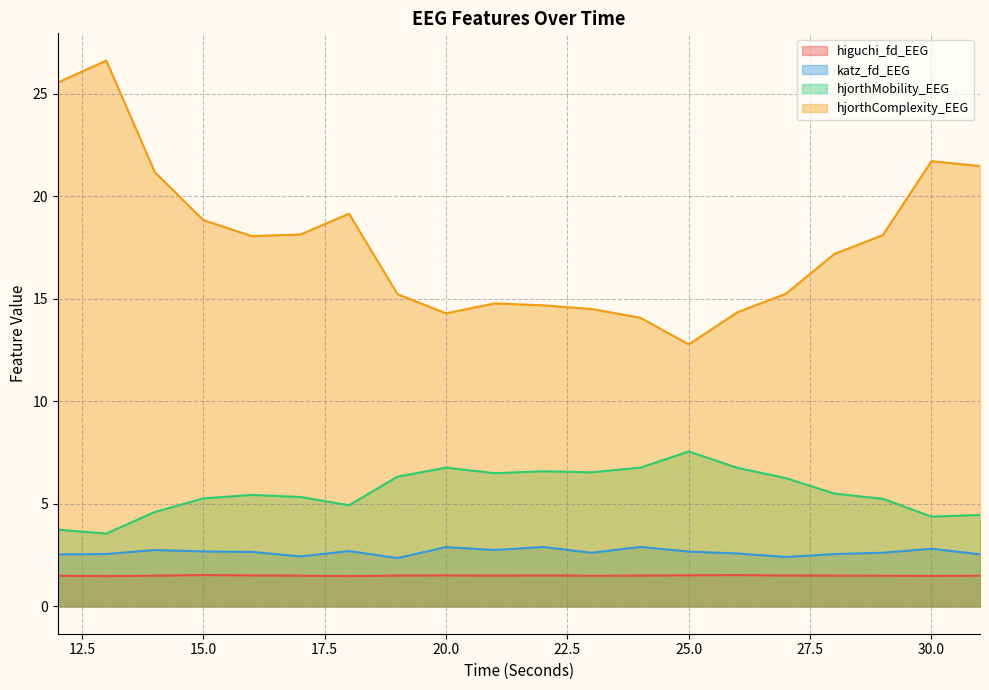

What is the difference between the highest and lowest values at 22?

13.2